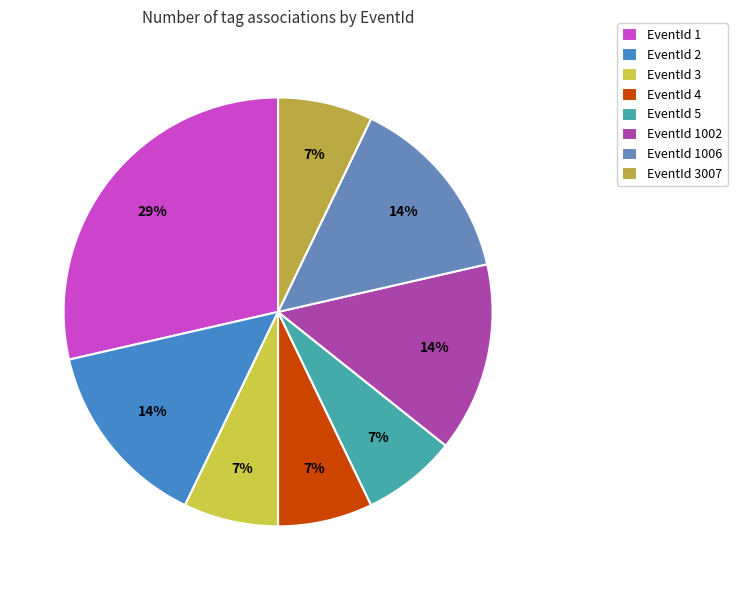

What portion of the pie excludes EventId 1002?

85.7%